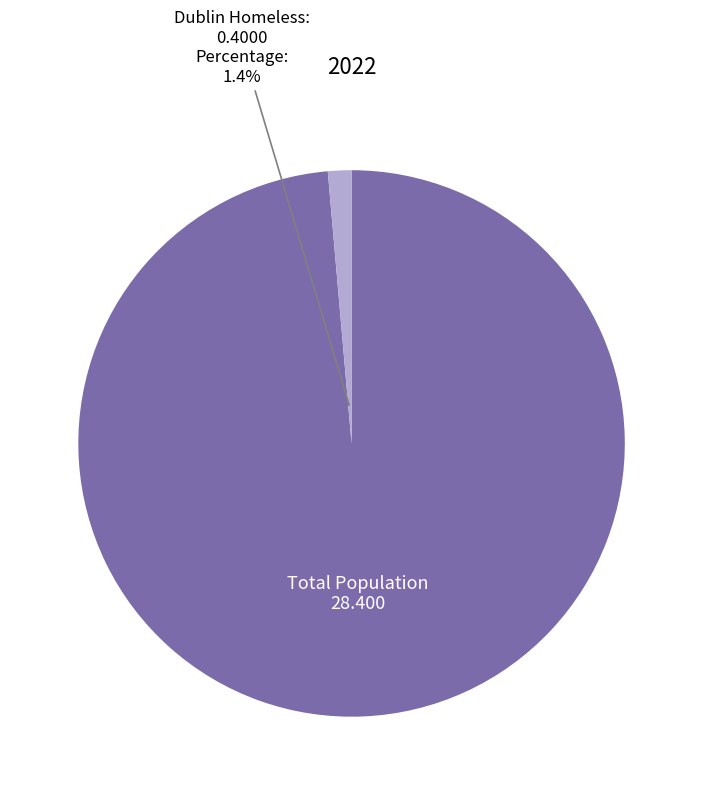

Is there any slice that represents more than half of the pie?

Yes